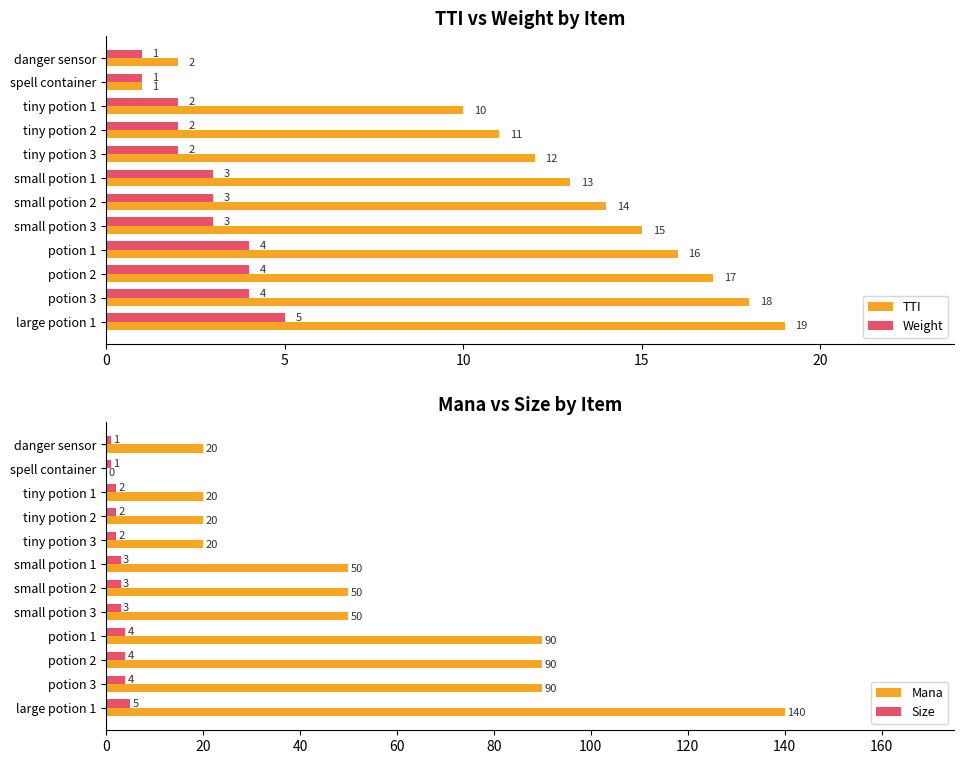

Is the value of Weight at potion 1 greater than the value of TTI at danger sensor?

Yes